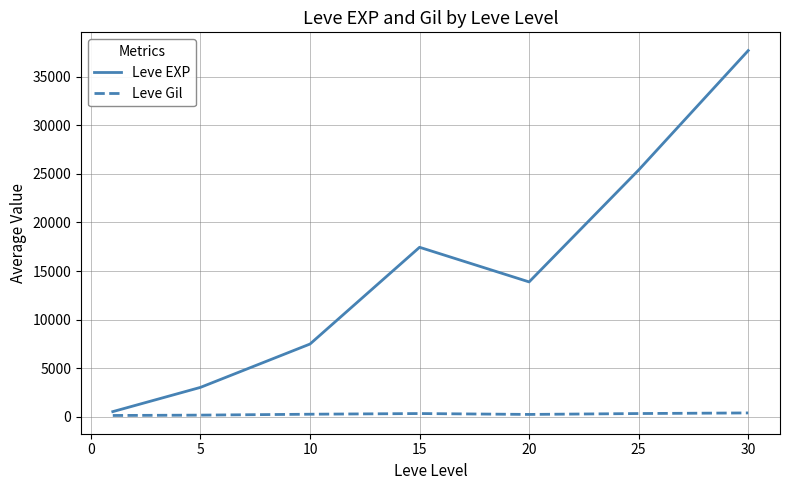

Which series has the largest range (max minus min)?

Leve EXP